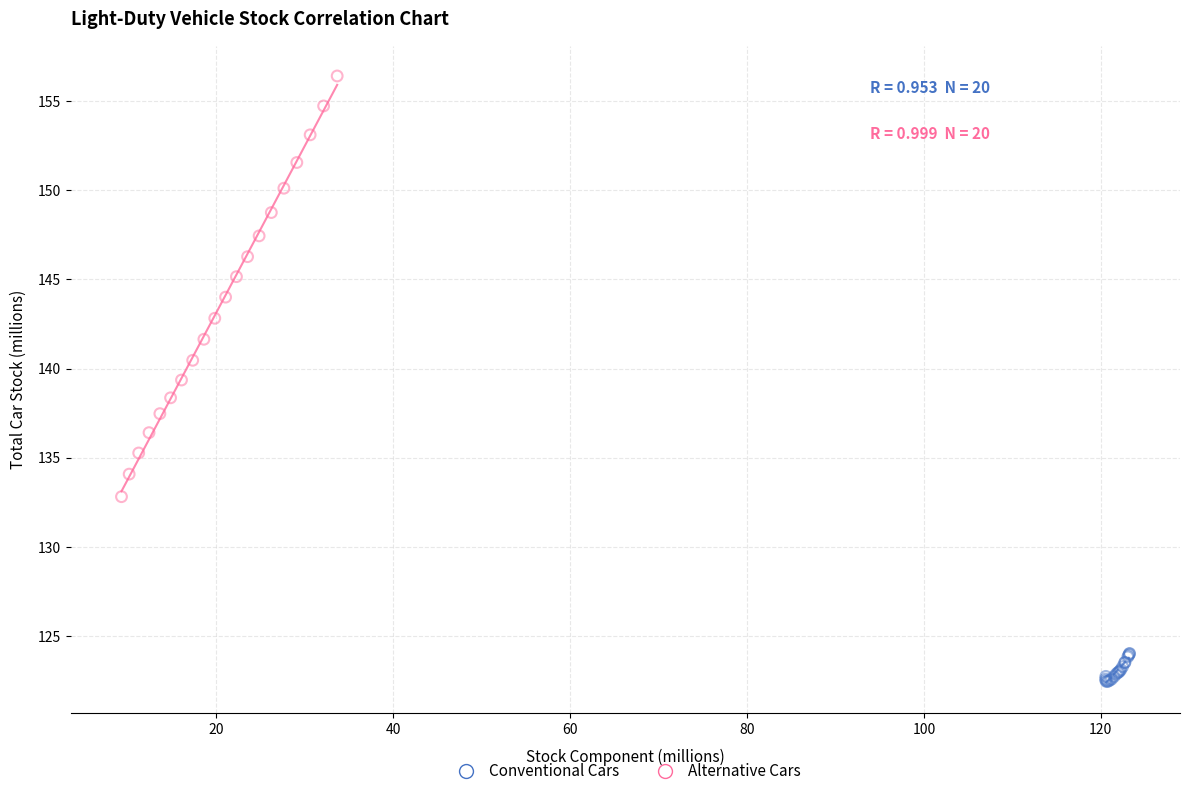

Which series contains the highest Y value?

Alternative Cars